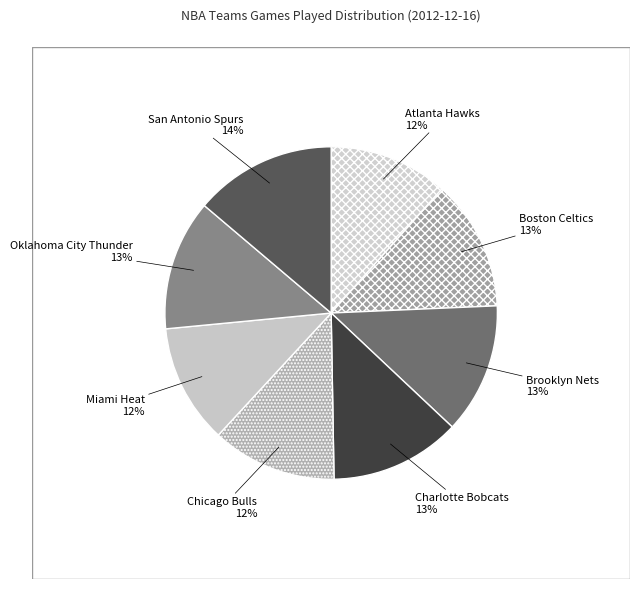

What percentage is the Miami Heat slice, to the nearest percent?

12%